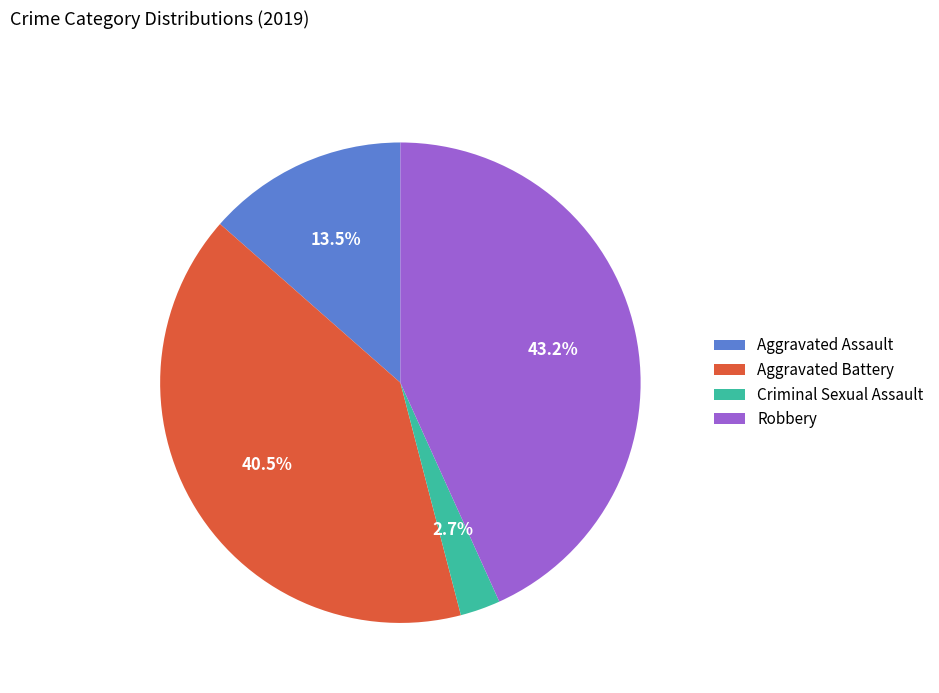

Between Criminal Sexual Assault and Robbery, which is larger?

Robbery